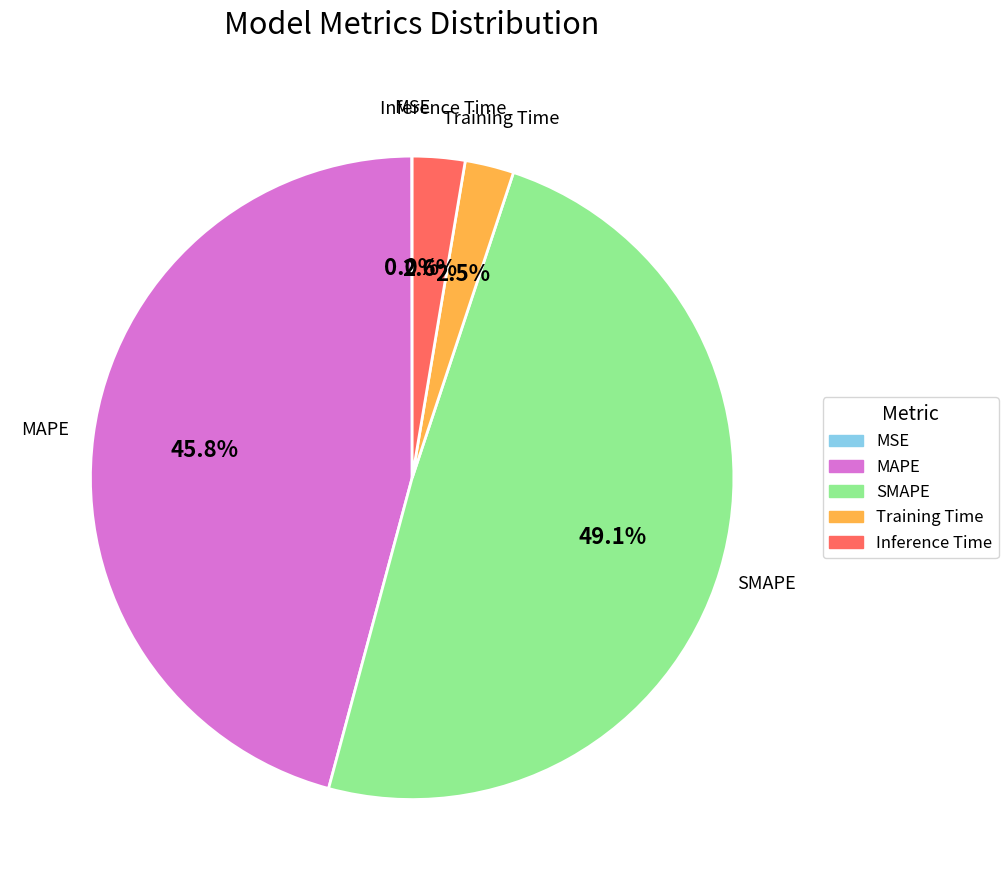

Between MAPE and SMAPE, which is larger?

SMAPE